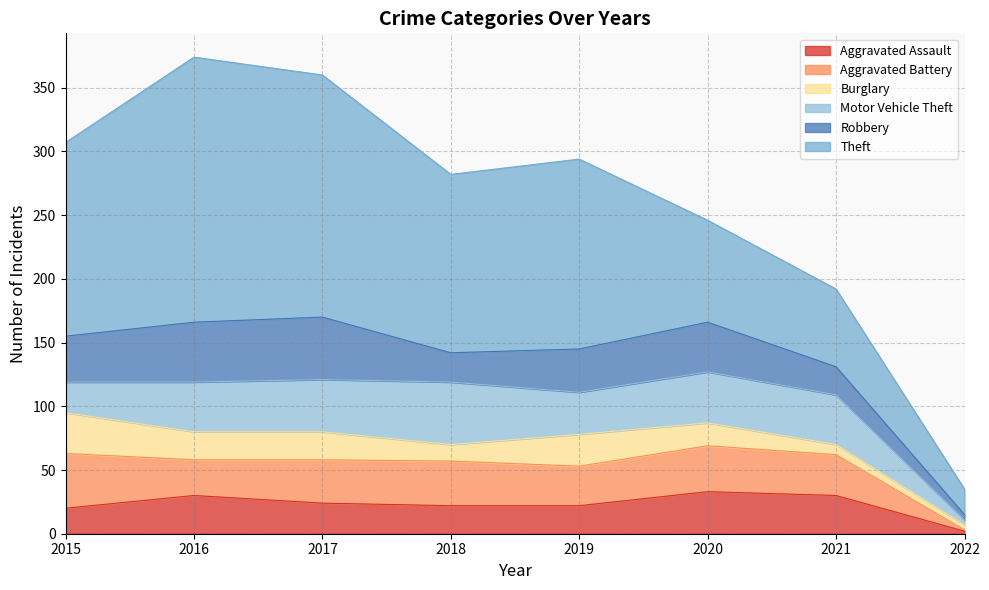

What is the value of the Motor Vehicle Theft point at the 8th from the left?

4